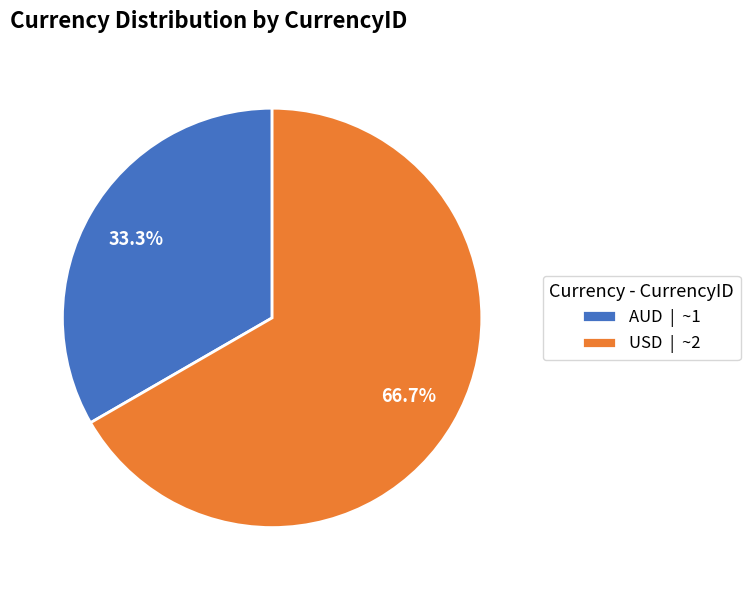

How many slices are in this pie chart?

2